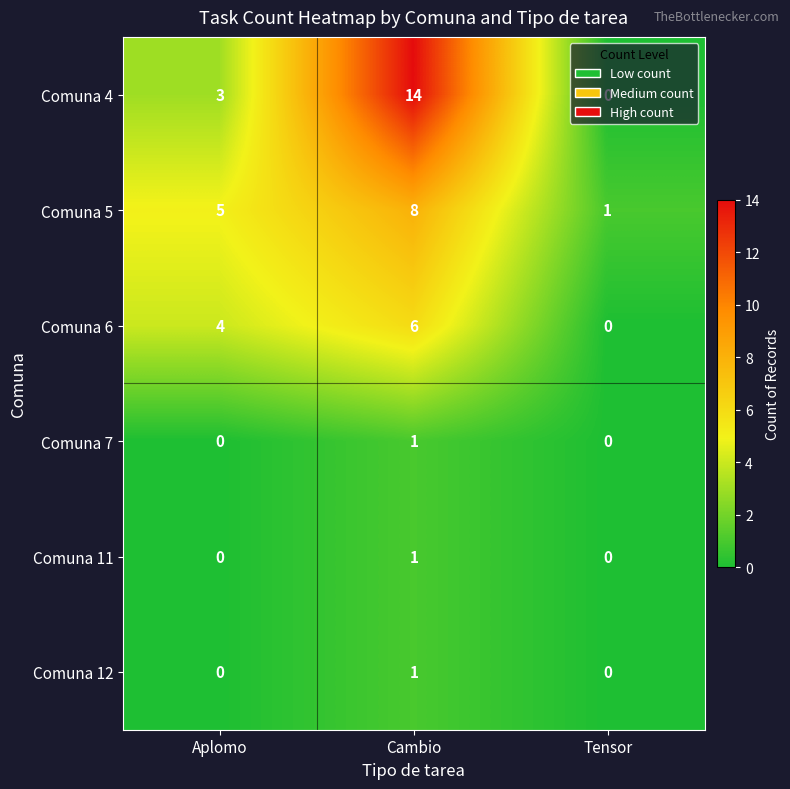

What is the sum of all Comuna 6 values?

10